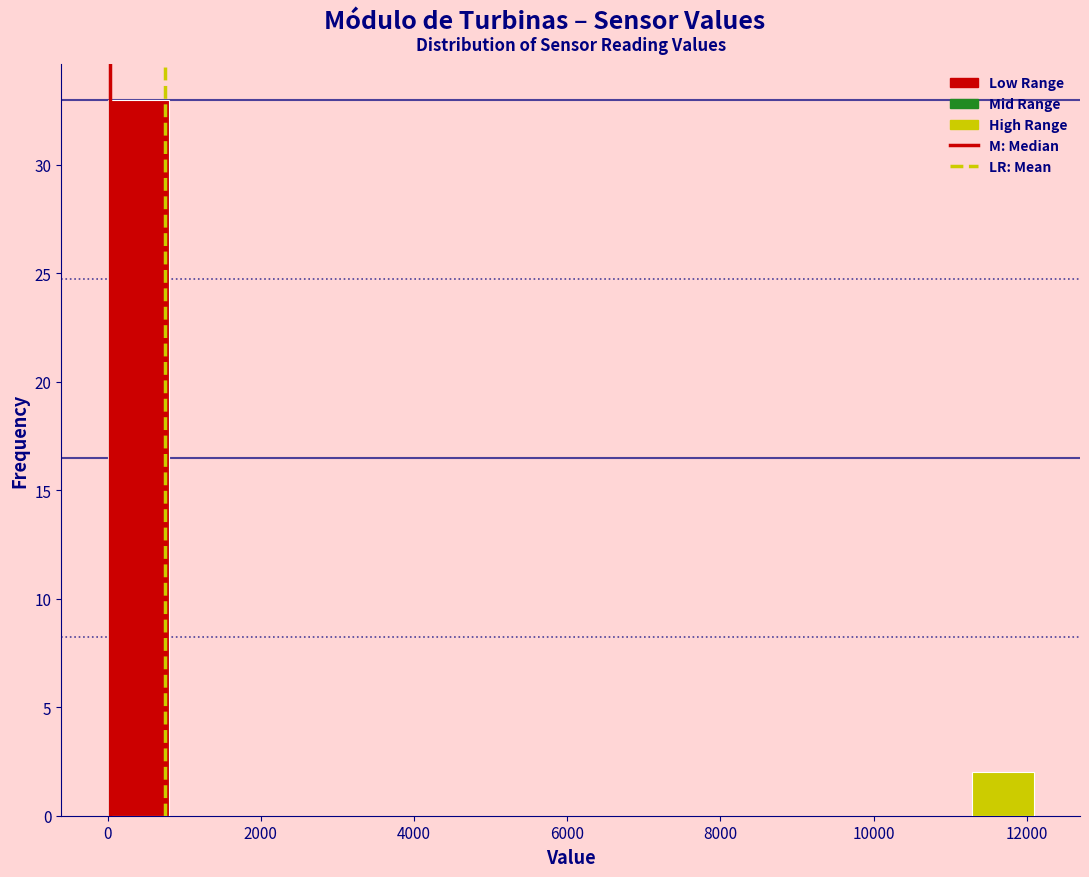

What is the height of the bar covering 0 to 800 on the x-axis? Neither the bar edges nor the heights are printed on the chart, so give them approximately, as read against the axes.

33